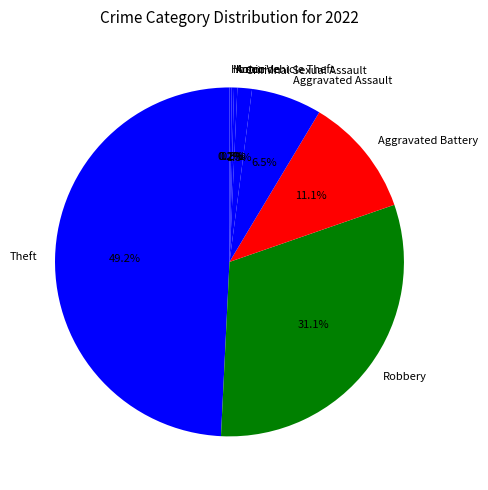

What is the total percentage of Arson and Robbery?

31.4%